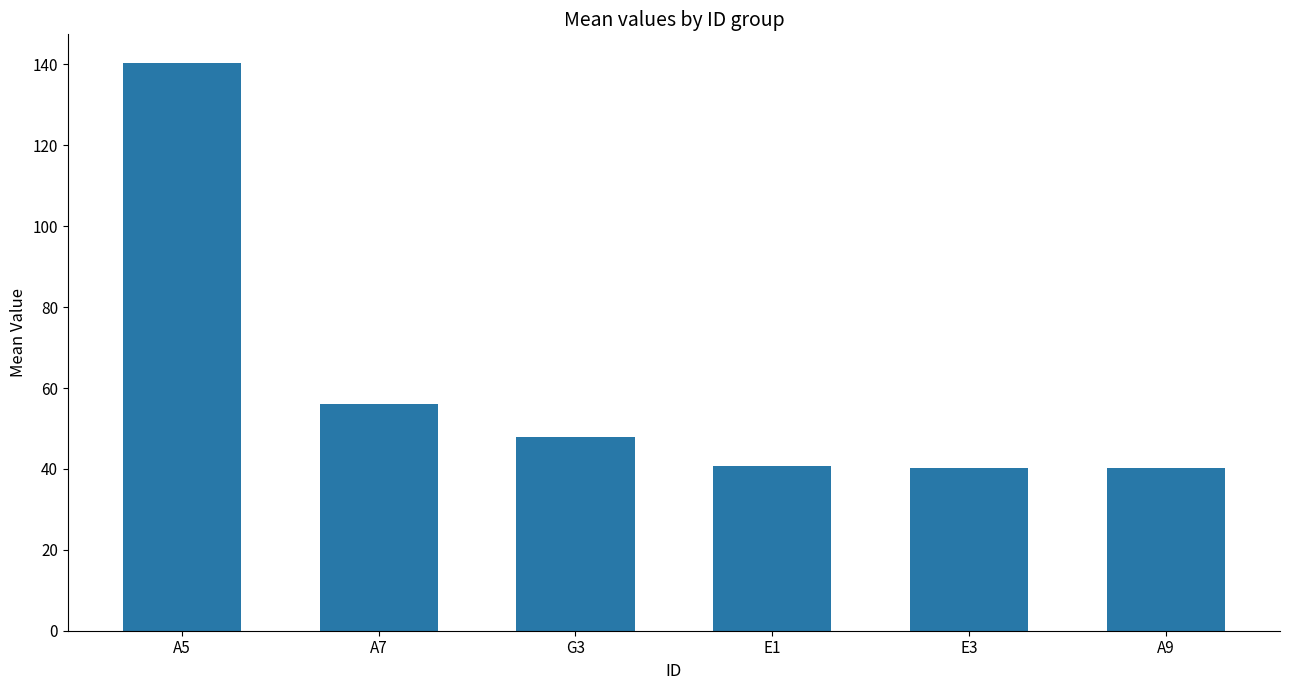

What is the maximum value shown in the chart?

140.4